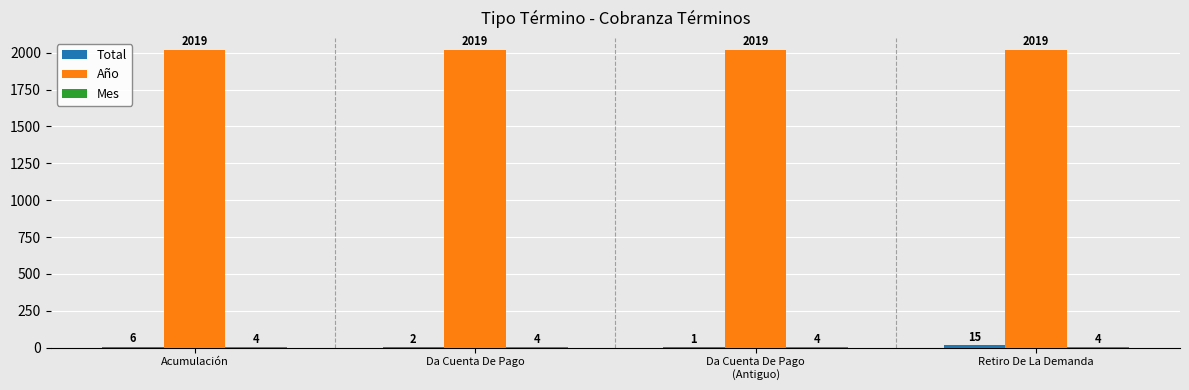

Is it true that Año equals 2019 at Da Cuenta De Pago?

True